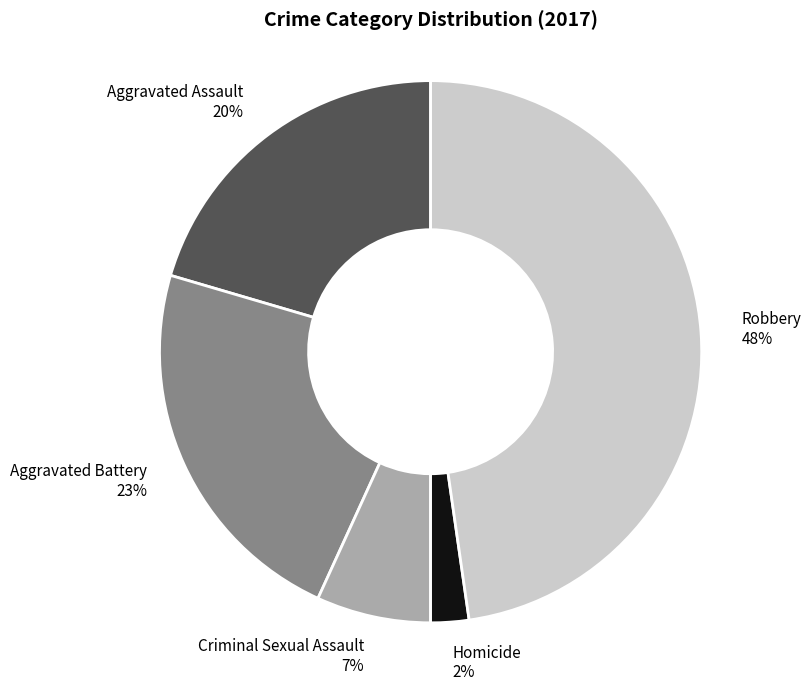

Is there a majority slice in this chart?

No